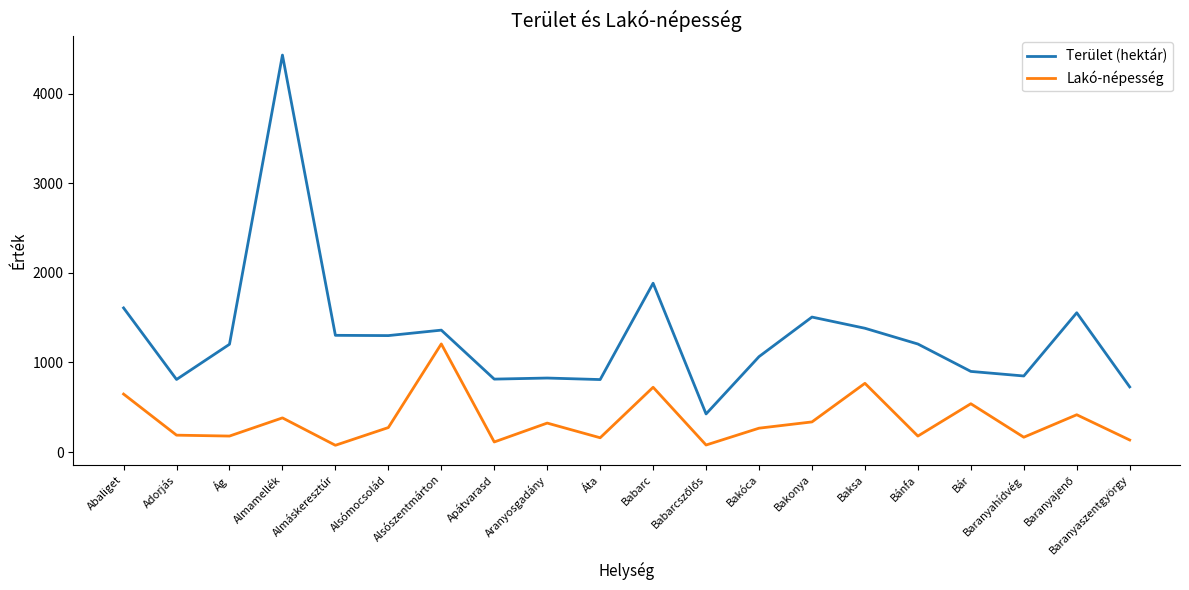

True or false: Terület (hektár) and Lakó-népesség cross at least once.

False